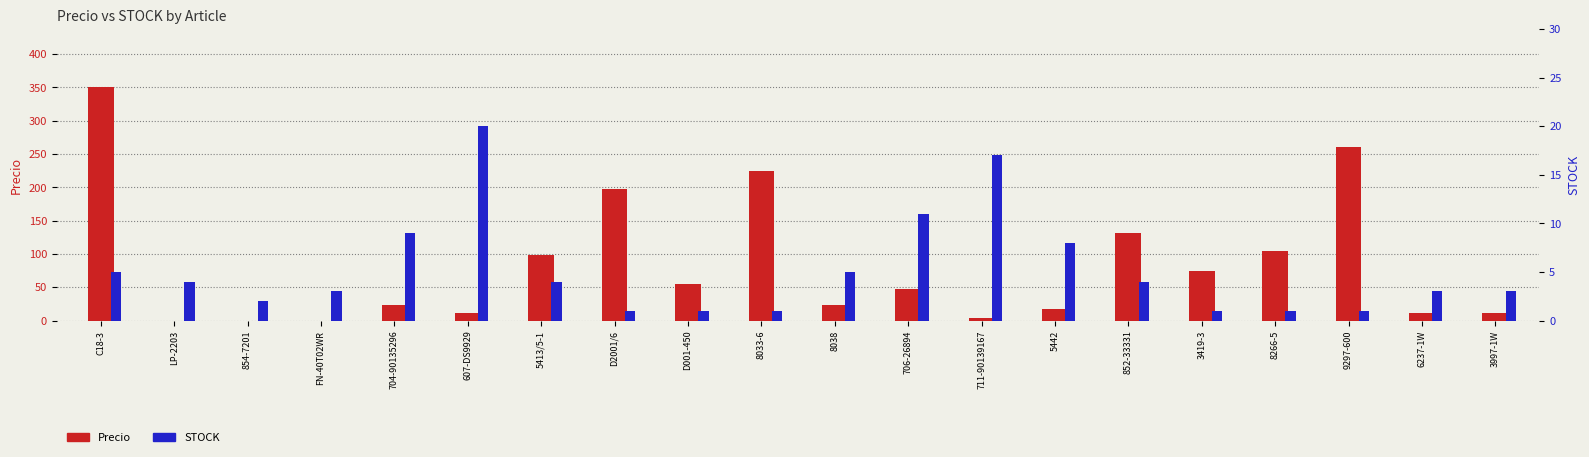

What is the maximum value shown in the chart?

350.0